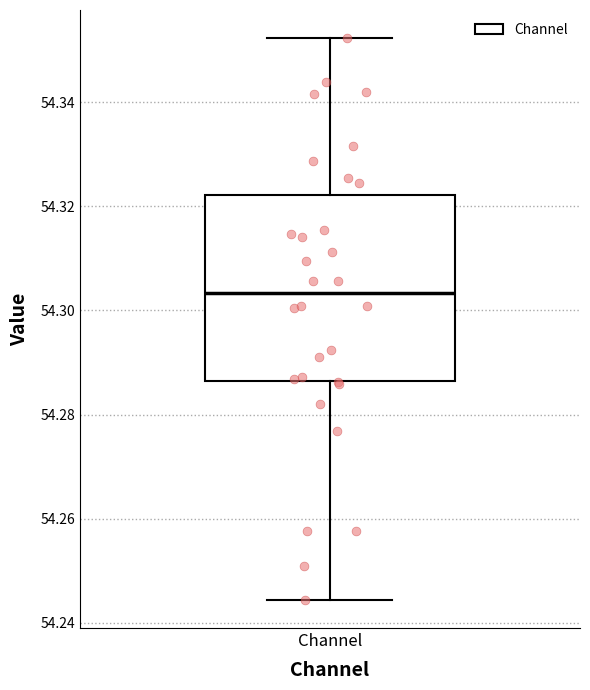

Read this box plot against the y-axis: the position of the median line, the range covered by the box, and the ends of both whiskers. The values are not printed on the chart, so give them approximately, as read against the axis.

median 54.304, box 54.286 to 54.322, whiskers 54.244 to 54.352